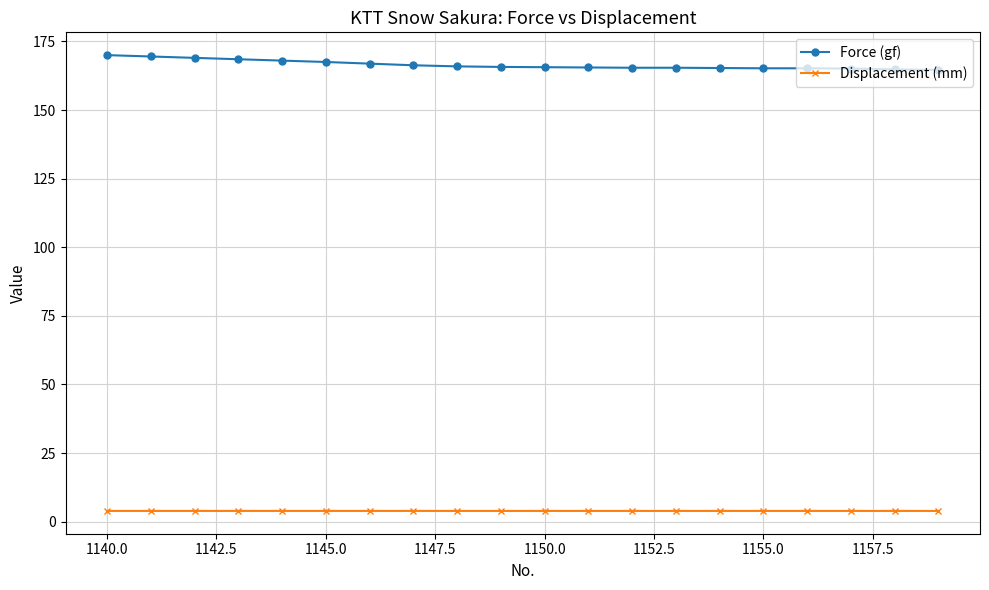

What is the maximum value shown in the chart?

170.0